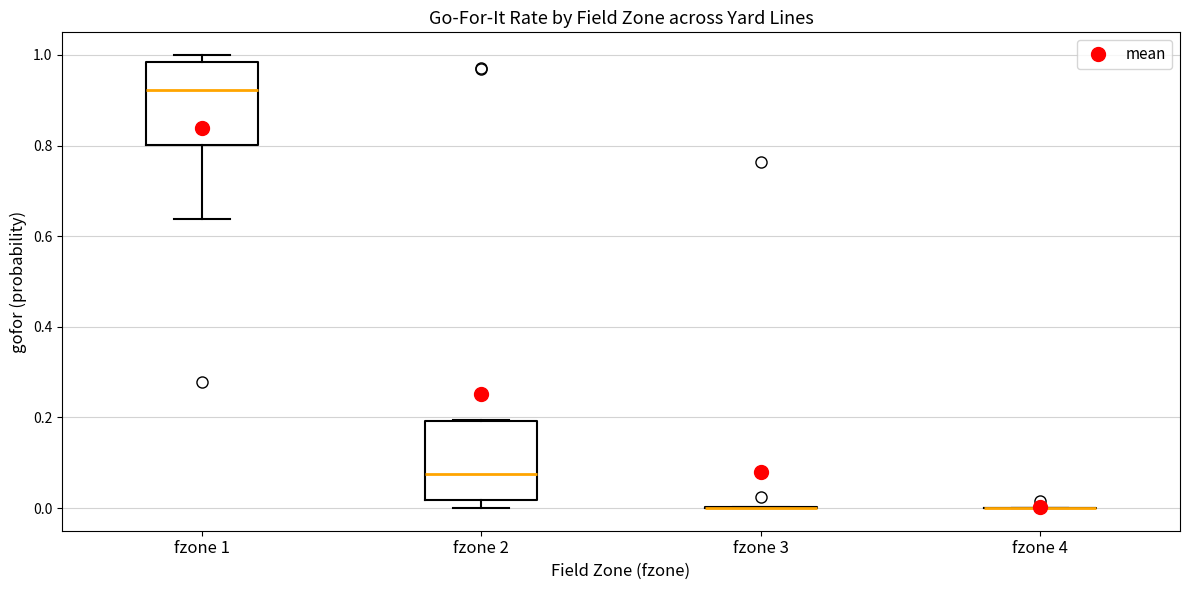

Reading left to right, transcribe this box plot: for each box, give where its median line is, the range the box spans, and where its two whiskers end, as read against the y-axis. The values are not printed on the chart, so give them approximately, as read against the axis.

fzone 1: median 0.92, box 0.80 to 0.98, whiskers 0.64 to 1.00
fzone 2: median 0.08, box 0.02 to 0.20, whiskers 0.00 to 0.20
fzone 3: box collapsed to a line at 0.00, whiskers 0.00 to 0.00
fzone 4: box collapsed to a line at 0.00, whiskers 0.00 to 0.00